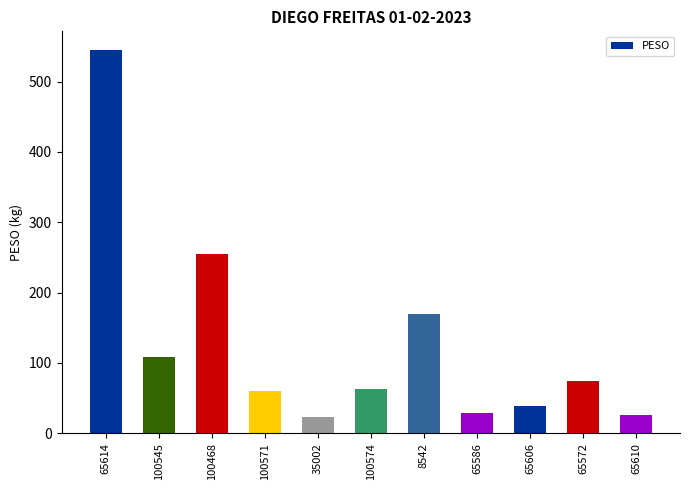

At which label is the value closest to 284?

100468